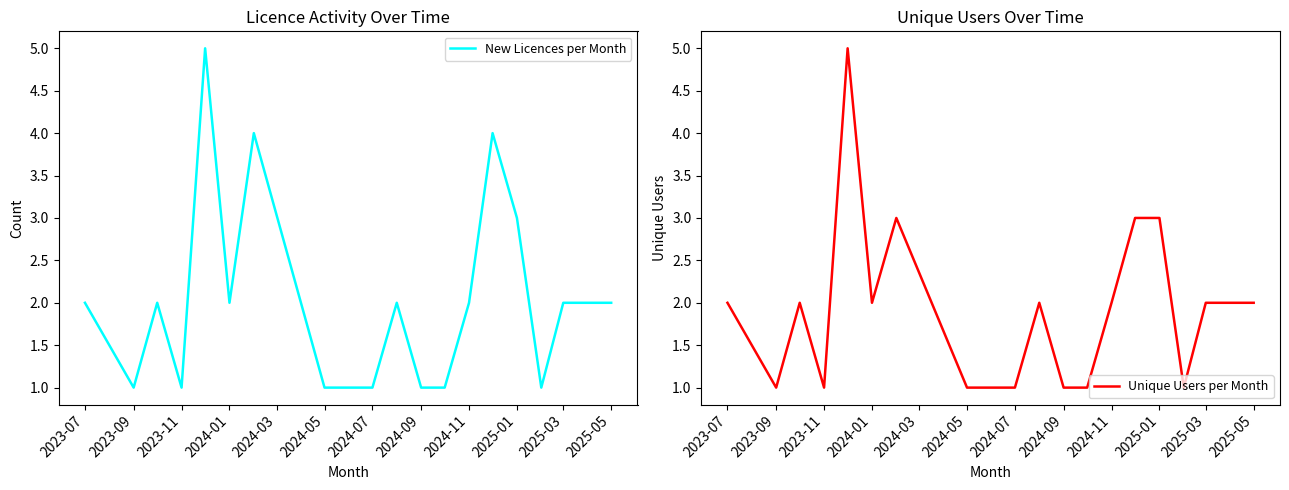

What is the difference between the maximum and minimum values in the Unique Users per Month series?

4